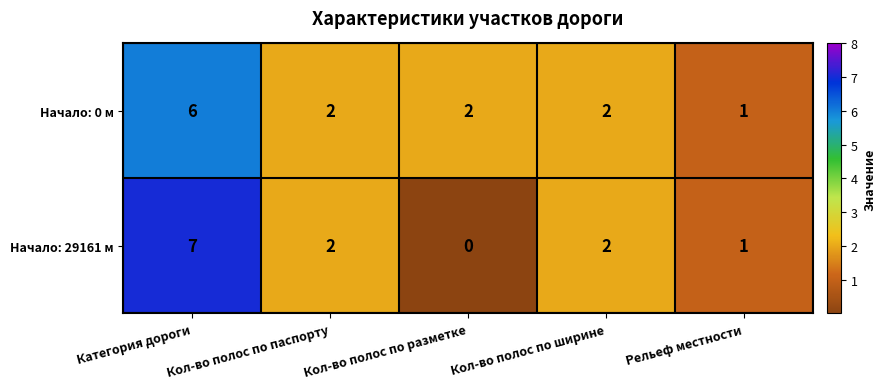

Between Категория дороги and Кол-во полос по паспорту, which series saw the biggest shift?

Начало: 29161 м